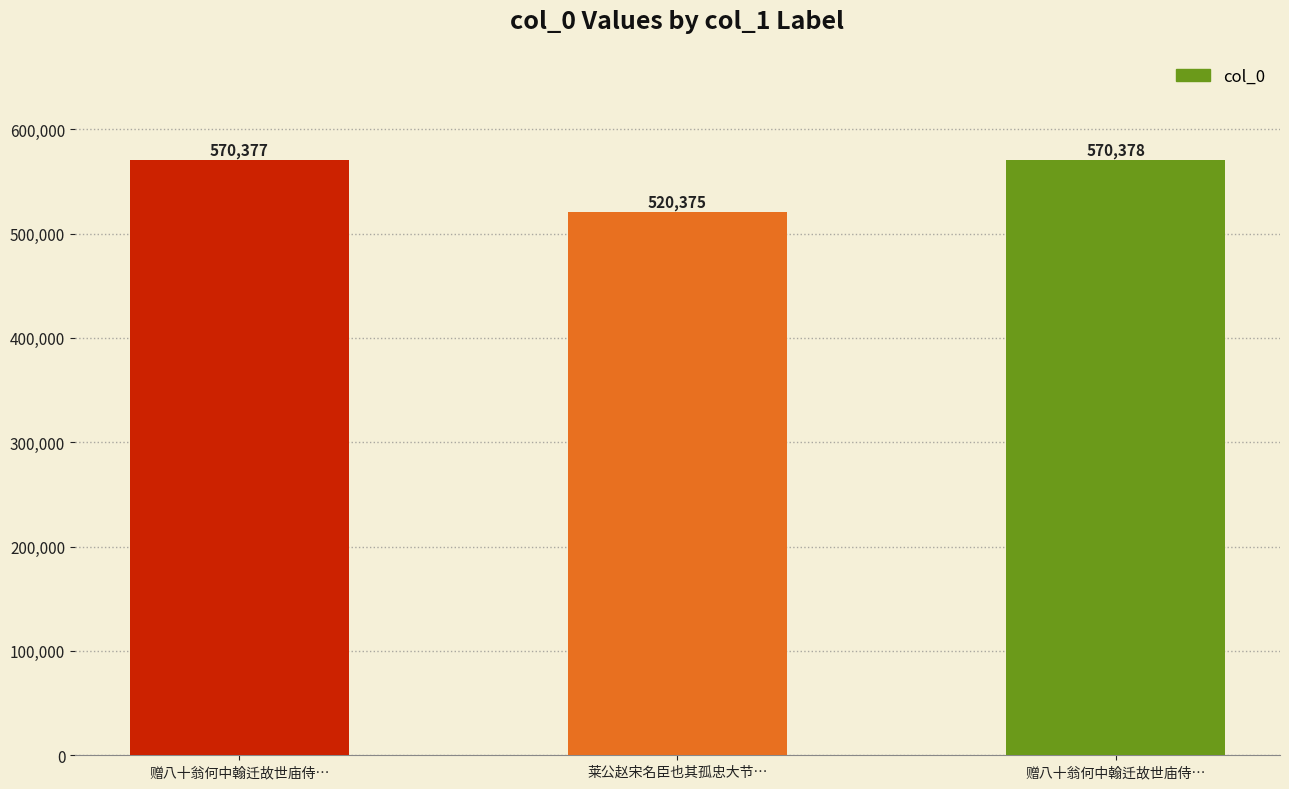

Between 赠八十翁何中翰迁故世庙侍… and 赠八十翁何中翰迁故世庙侍…, which is larger?

赠八十翁何中翰迁故世庙侍…